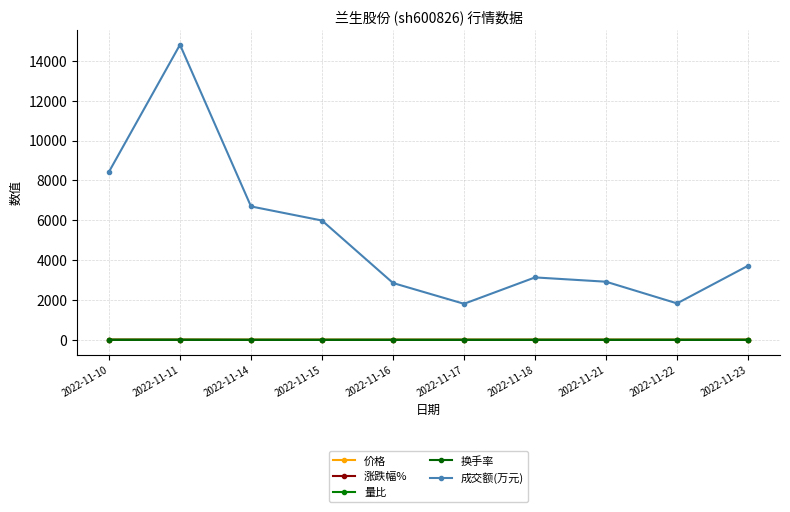

At which category is the sum across all series the highest?

2022-11-11